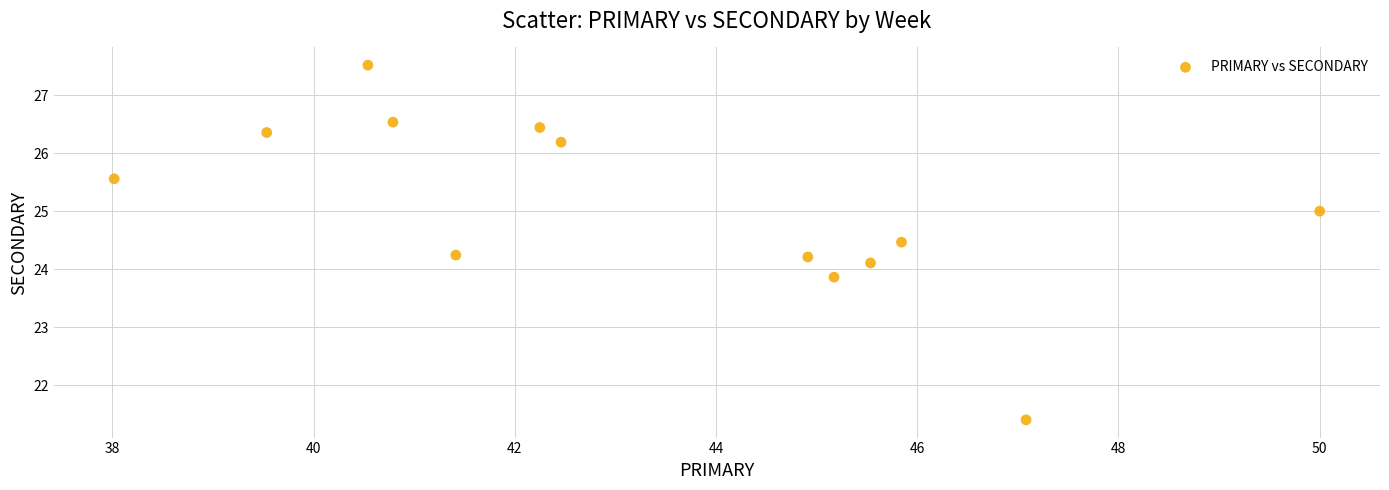

What is the range of X values (max minus min)?

12.0